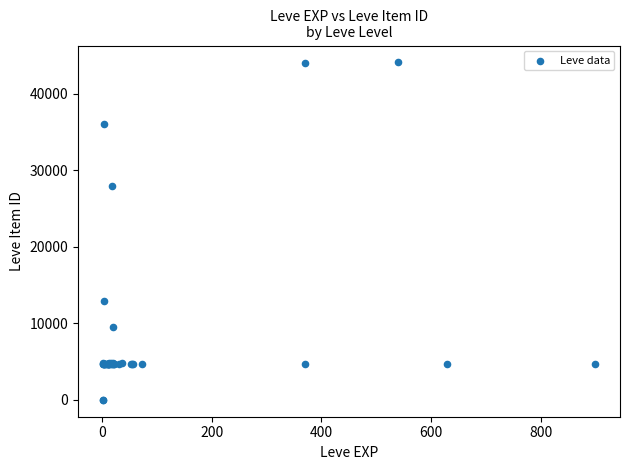

What Y value in the scatter plot is closest to 22048?

27884